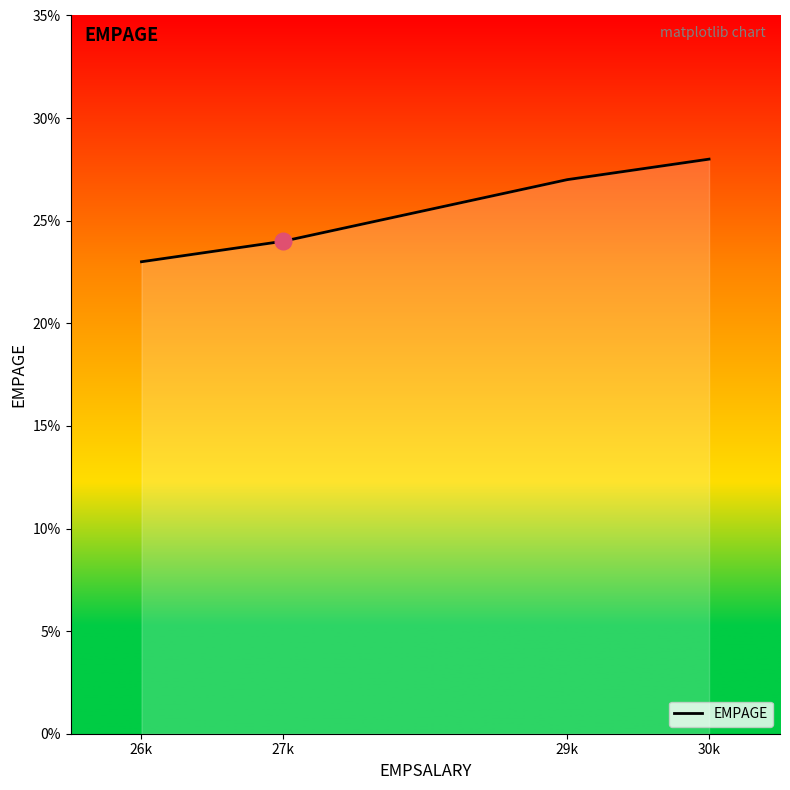

How many values are between 24 and 28?

3